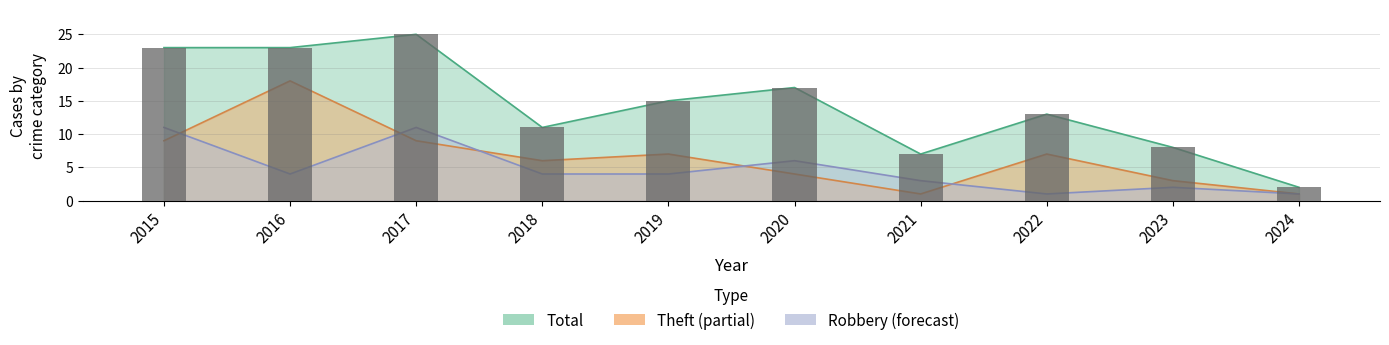

What are all the series names shown in the legend?

Robbery, Theft, Total